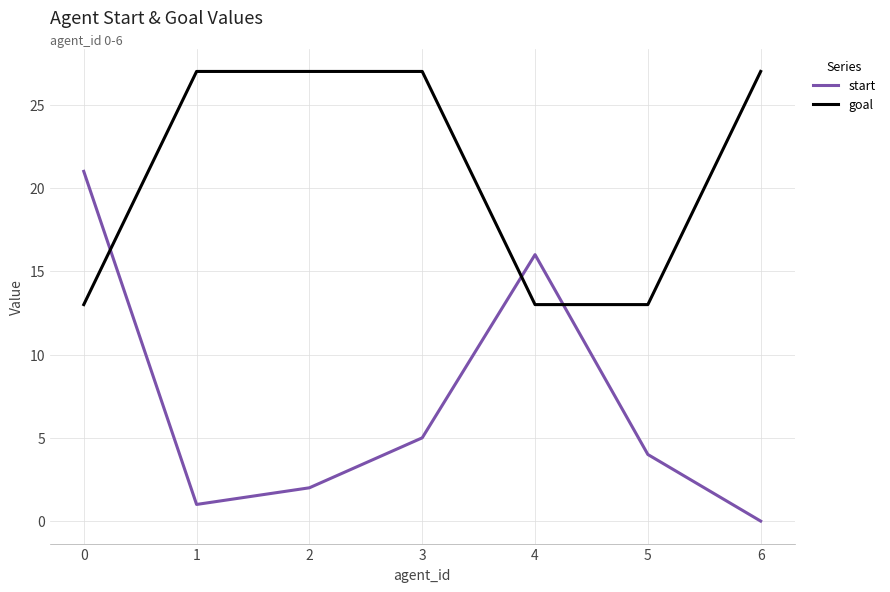

Which series ends up on top after the final intersection of goal and start?

goal